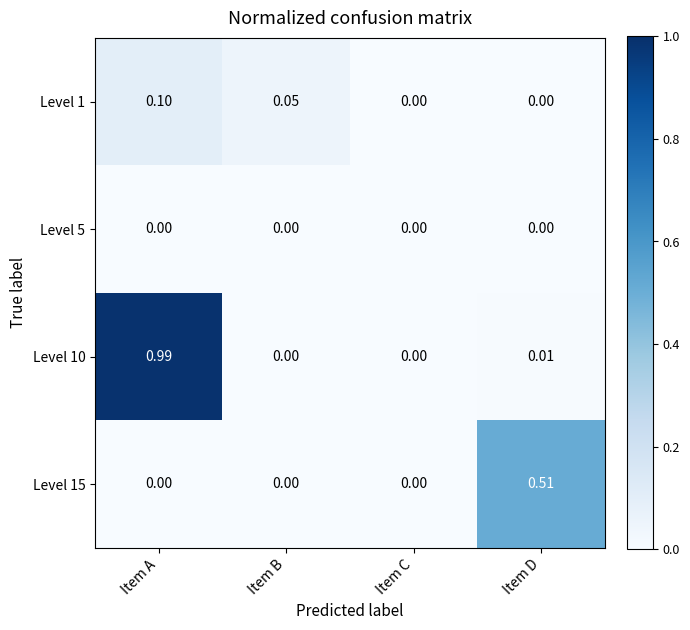

Which series has the largest range (max minus min)?

Level 10